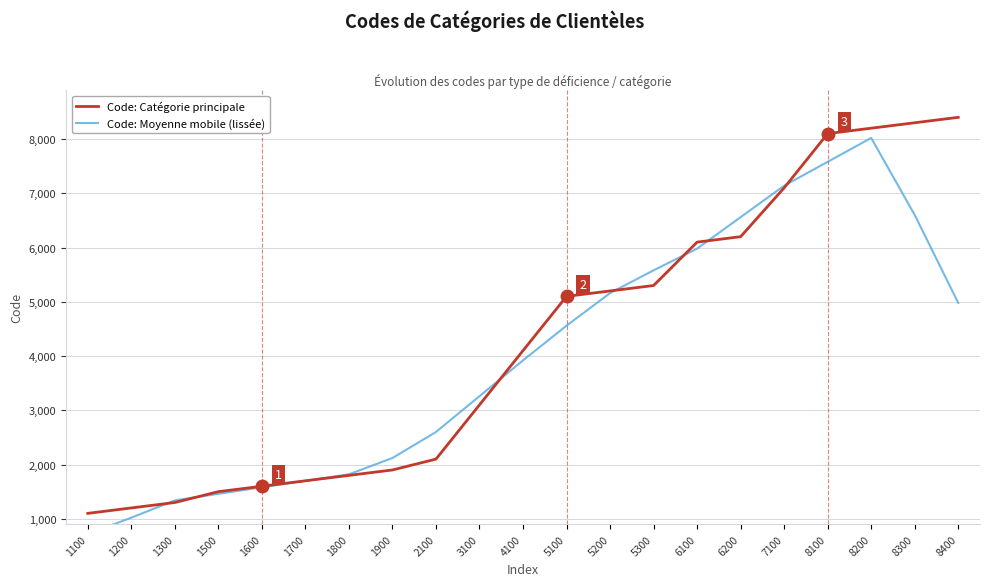

What is the maximum value for Code: Catégorie principale?

8400